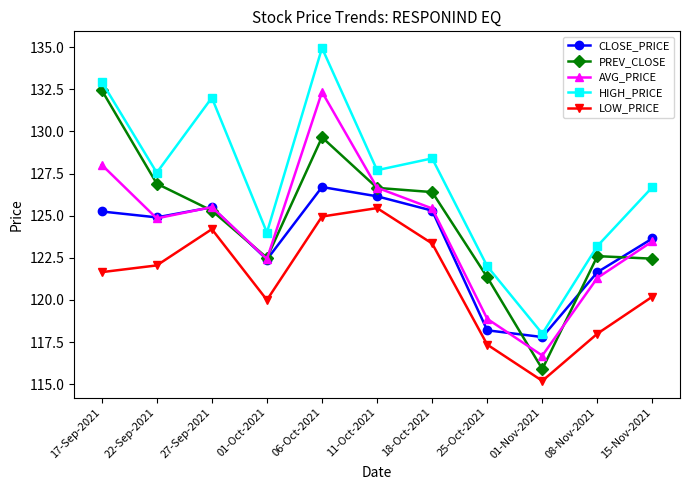

The CLOSE_PRICE series shows 77.3 at 15-Nov-2021. True or false?

False